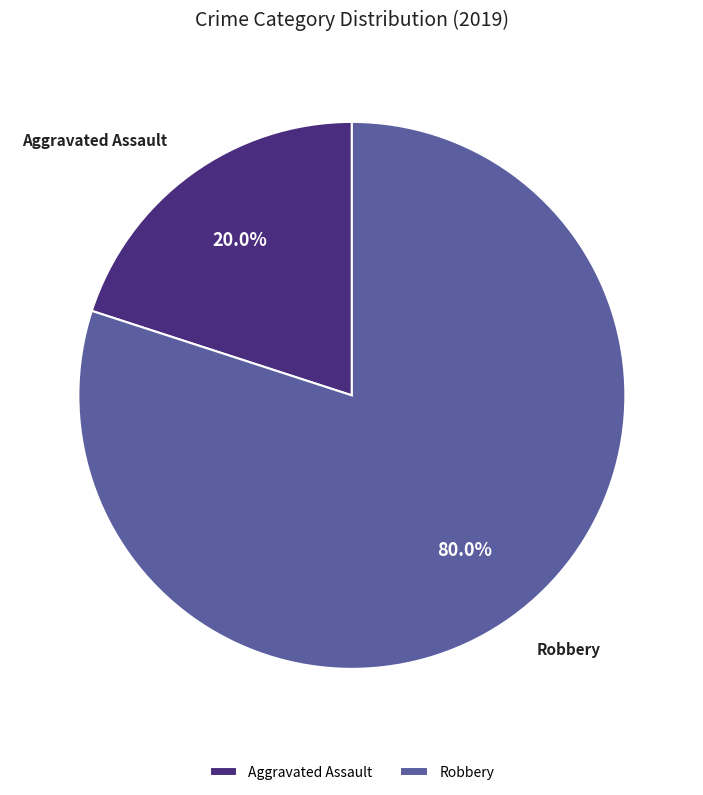

Rank the categories by value from lowest to highest.

Aggravated Assault, Robbery